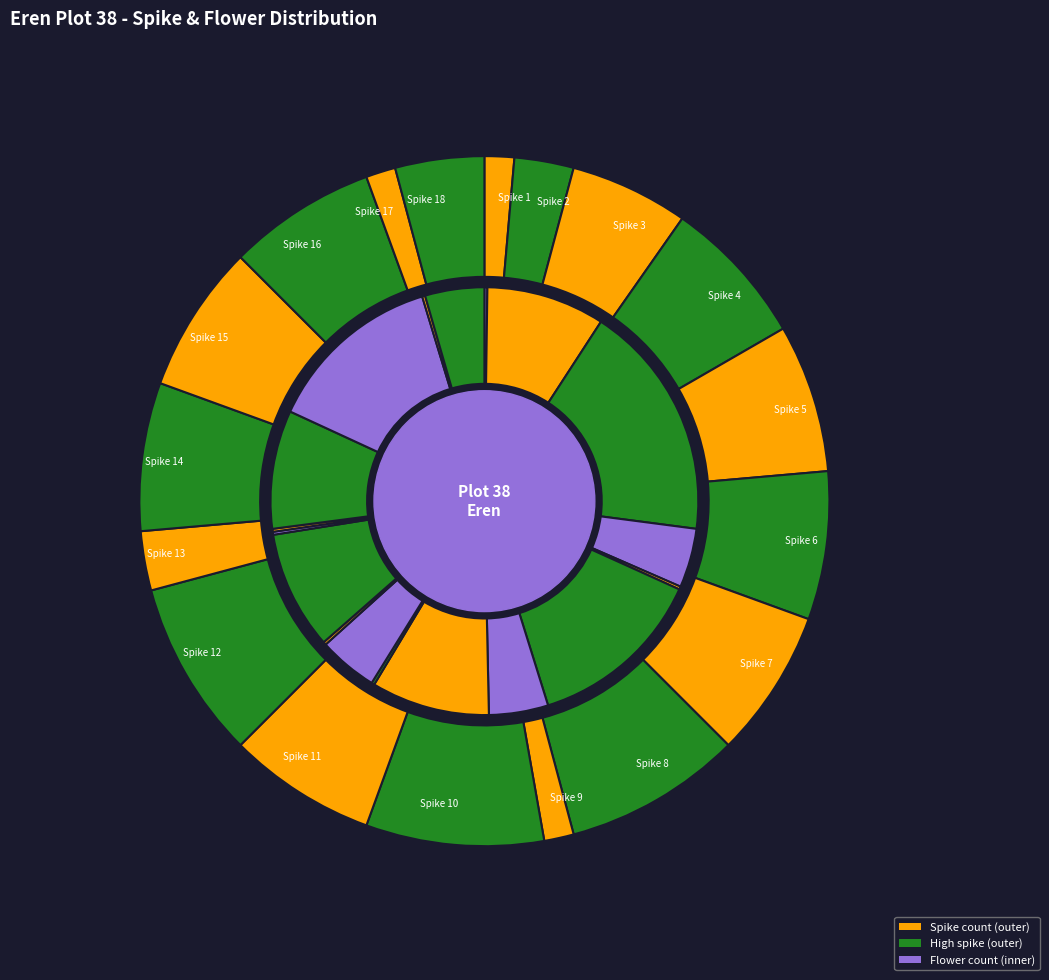

Is 0 the majority of the pie?

No